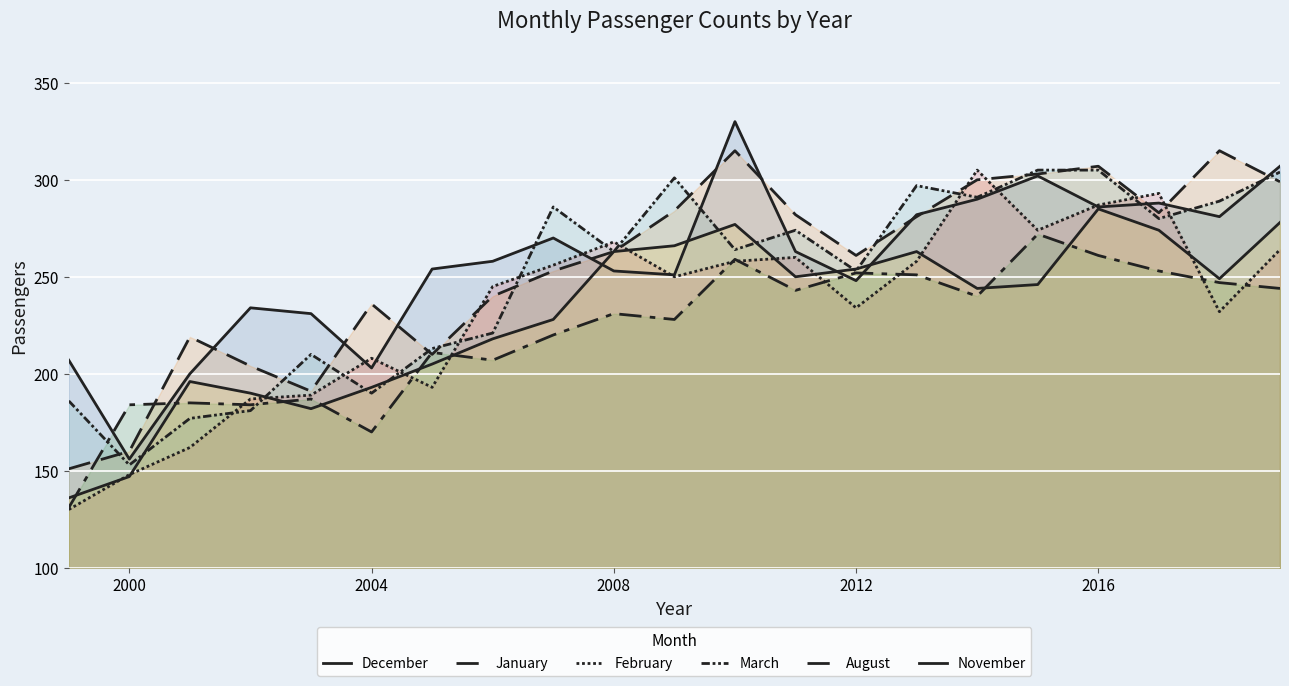

At which category is the sum across all series the highest?

2016